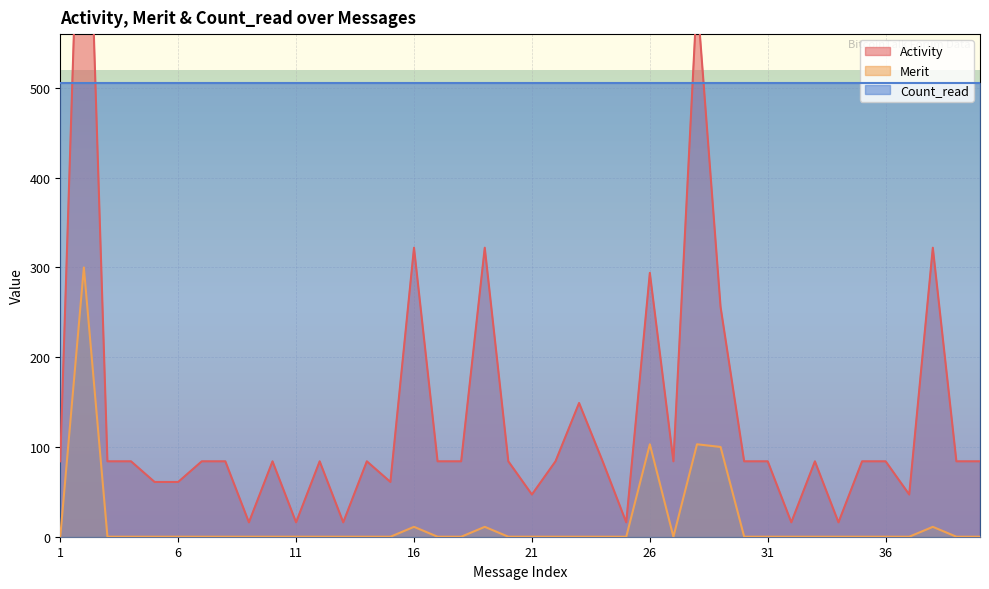

The value of Merit at 6 is 0. True or false?

True